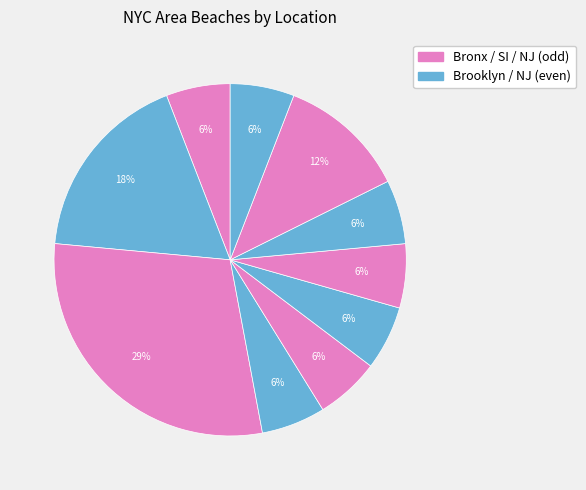

Count the number of slices in the pie.

10